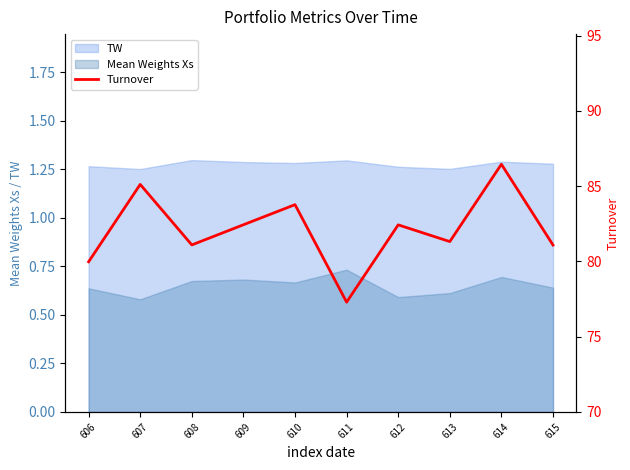

What is the approximate value at 614?

86.5